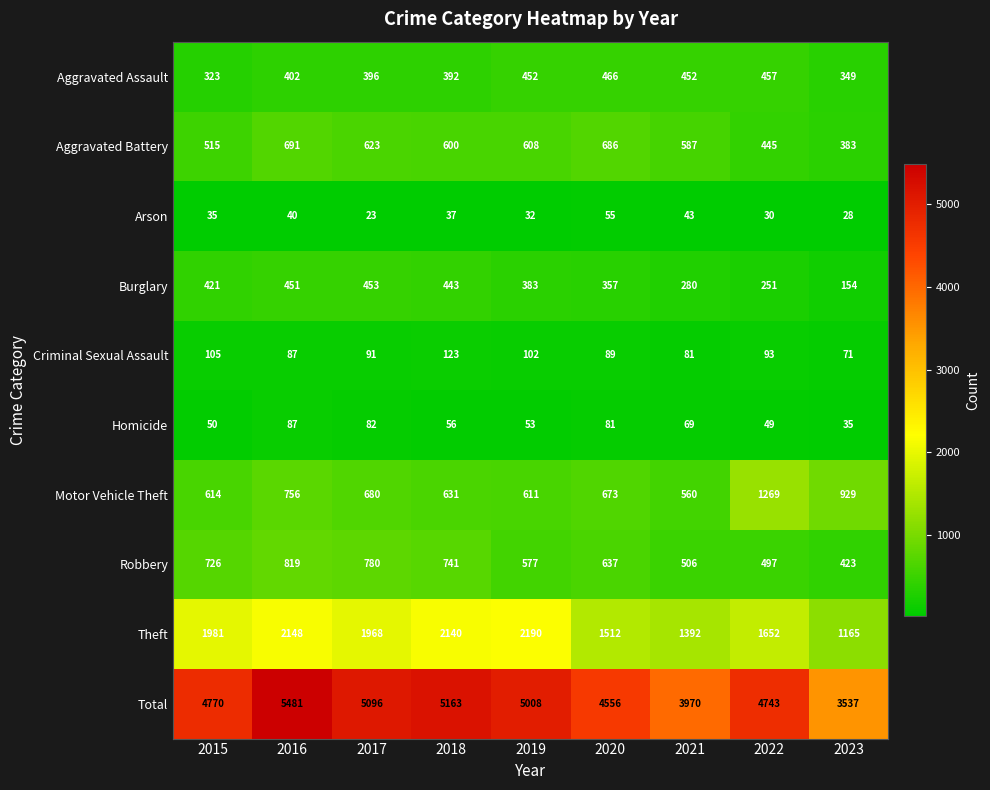

Which series has the largest total across all categories?

Total